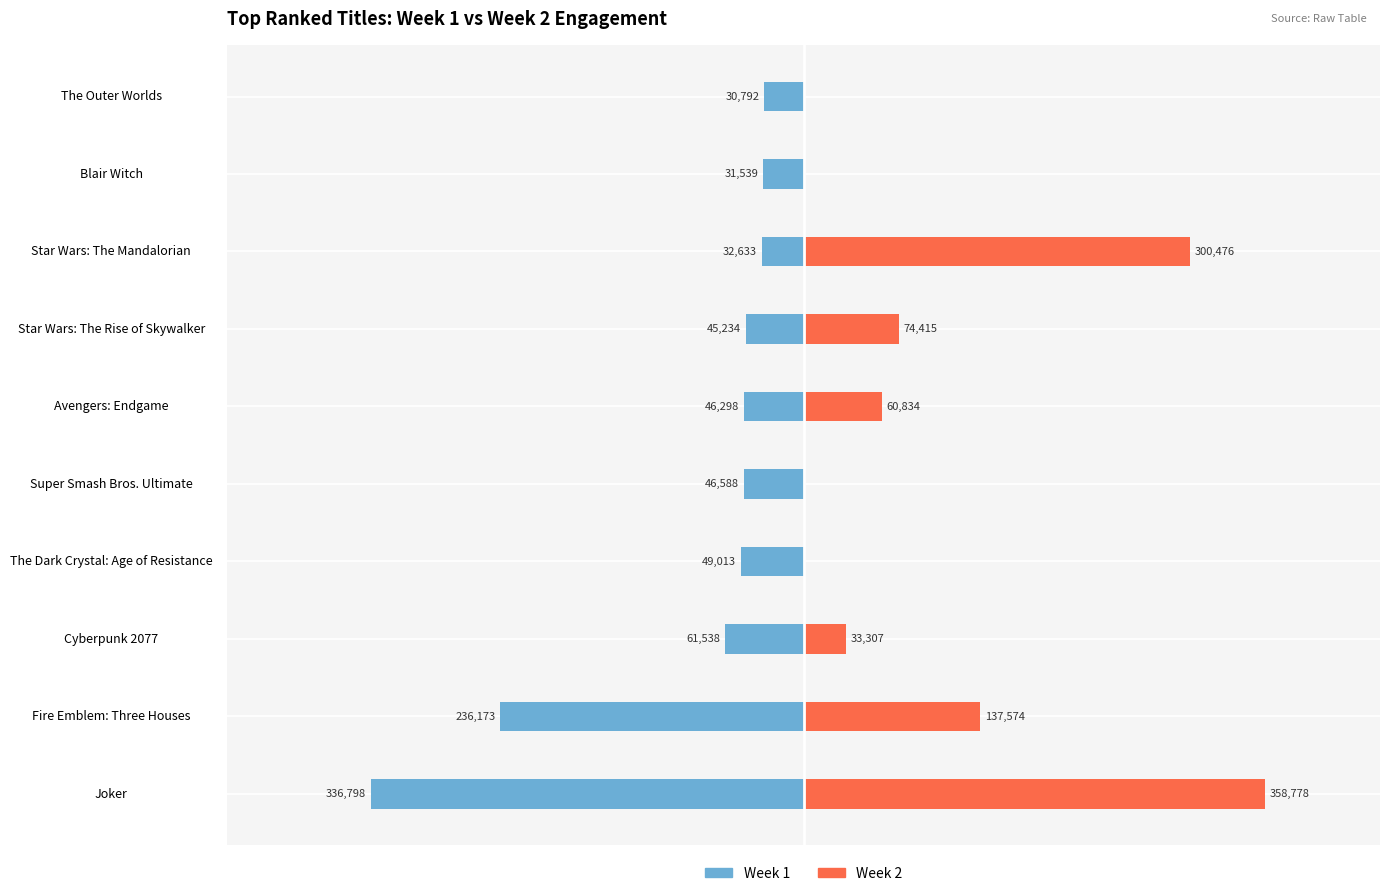

How many bars are there in each group?

2